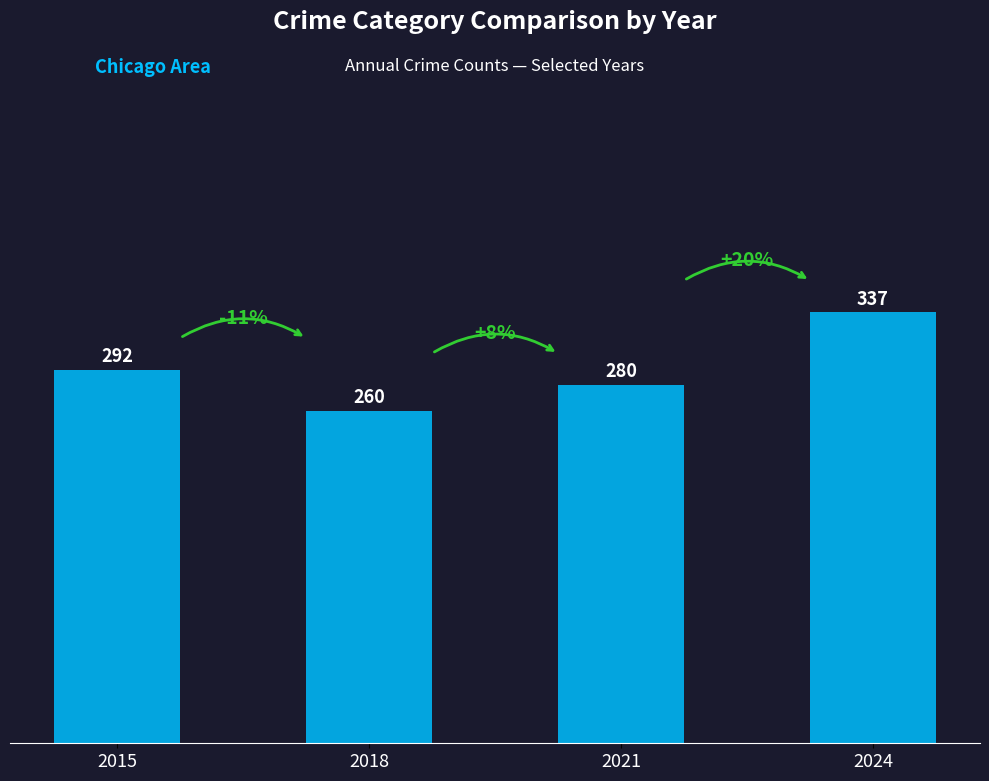

What value does the data have at 2024?

337